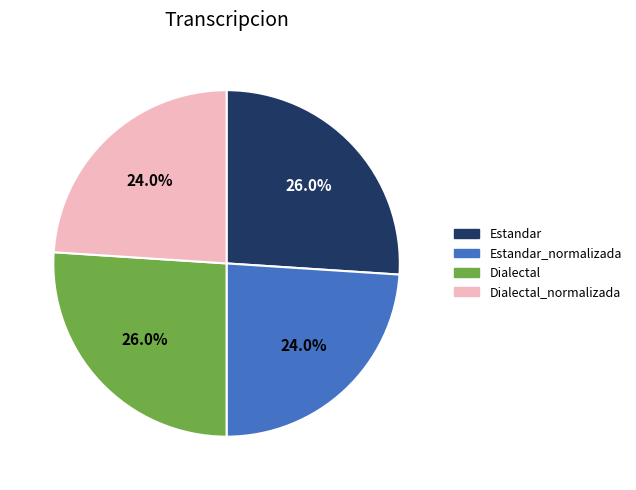

Approximately how many times larger is the value at Estandar compared to Estandar_normalizada?

1.1